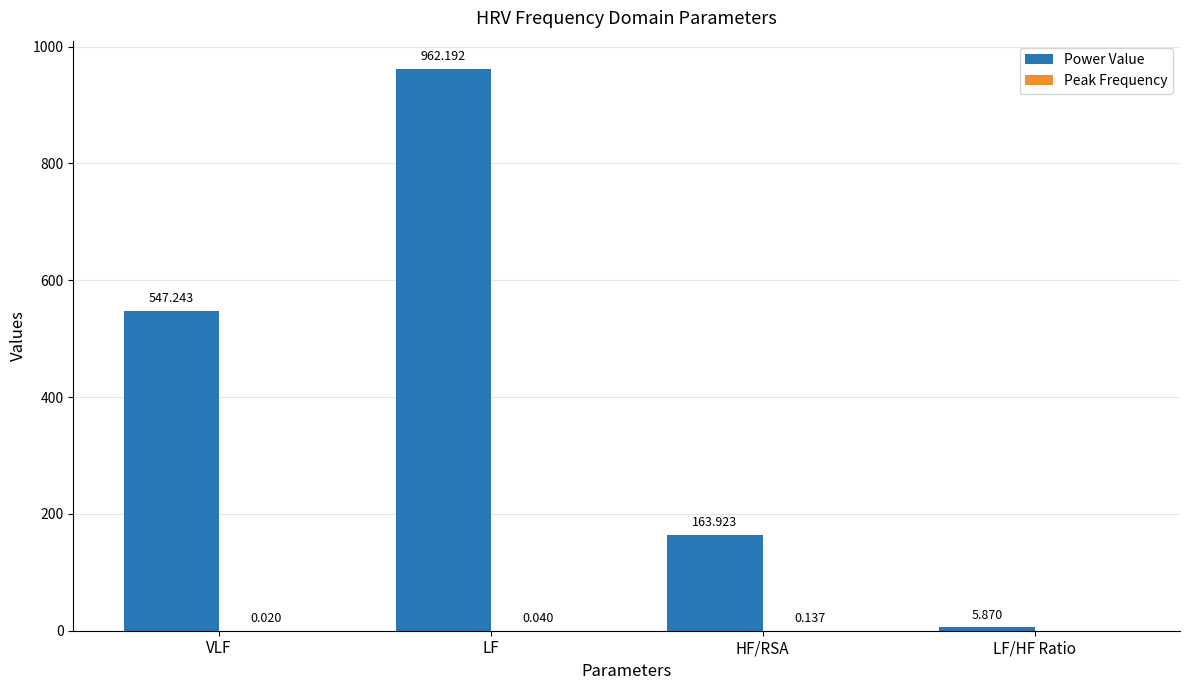

How many data points in Power Value are above 547?

2